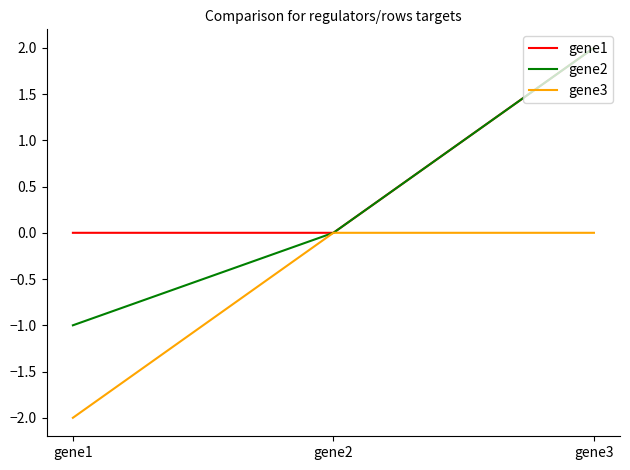

At which category is the sum across all series the highest?

gene3